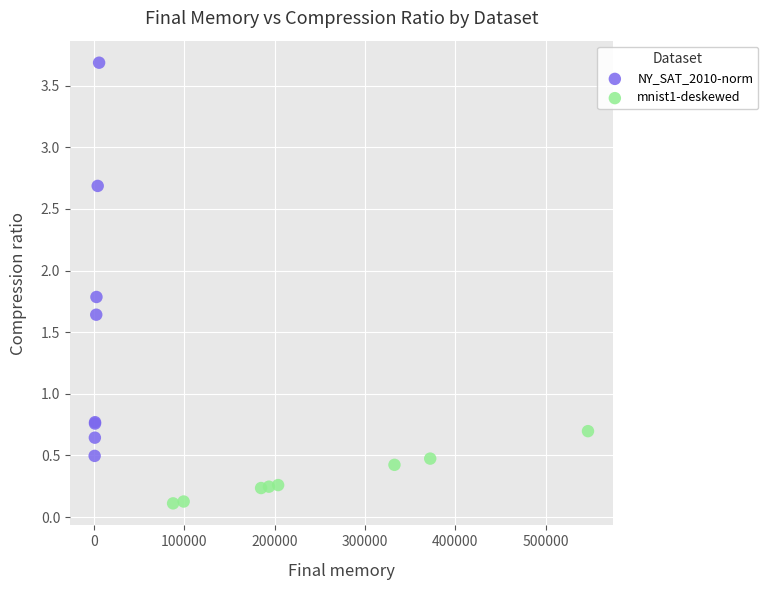

Which series has the largest Y range (max minus min)?

NY_SAT_2010-norm